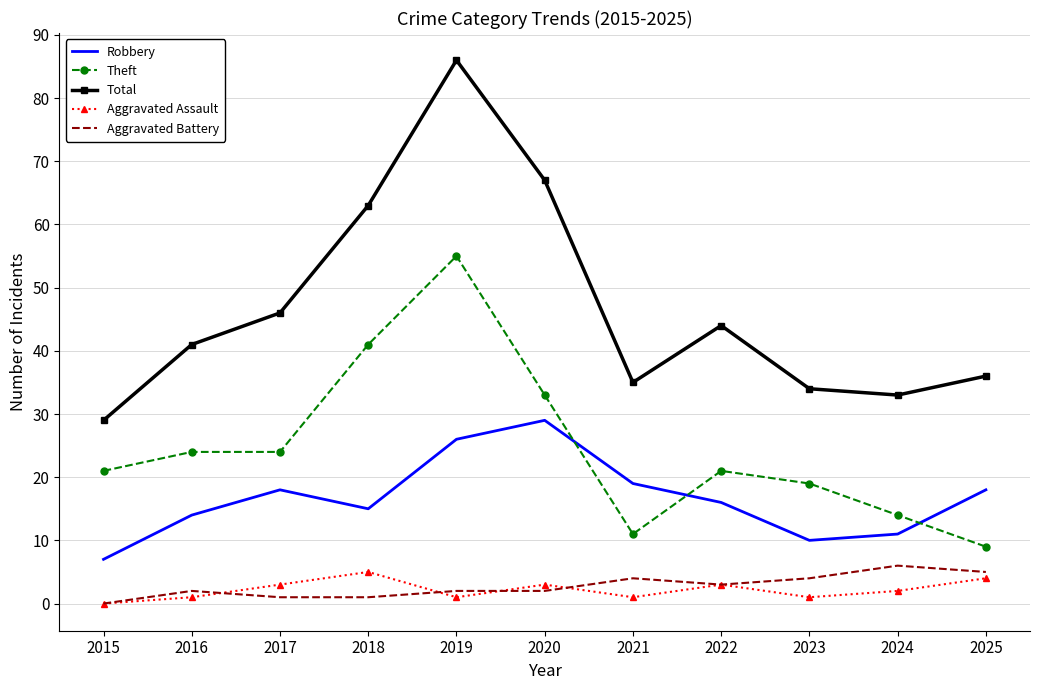

The Total series shows 86 at 2019. True or false?

True